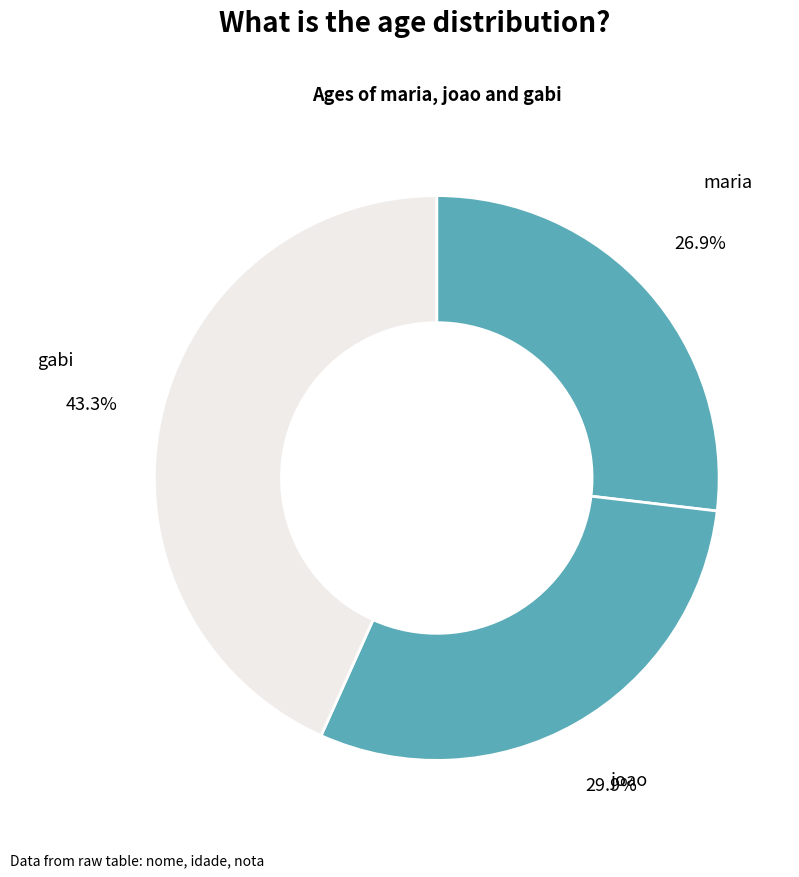

Between maria and gabi, which is larger?

gabi